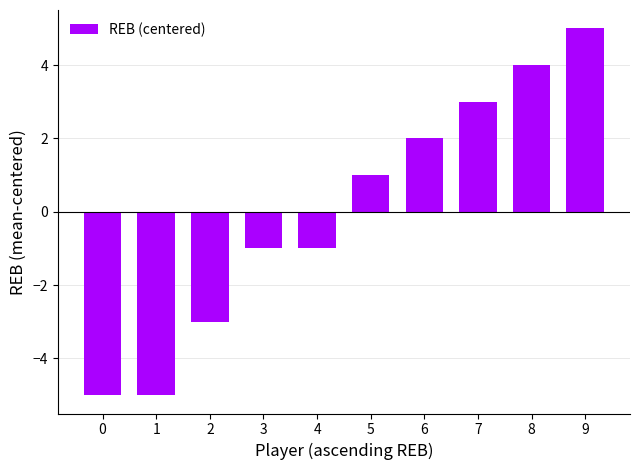

Reading right to left, transcribe all the data shown in this chart.

5	4	3	2	1	-1	-1	-3	-5	-5